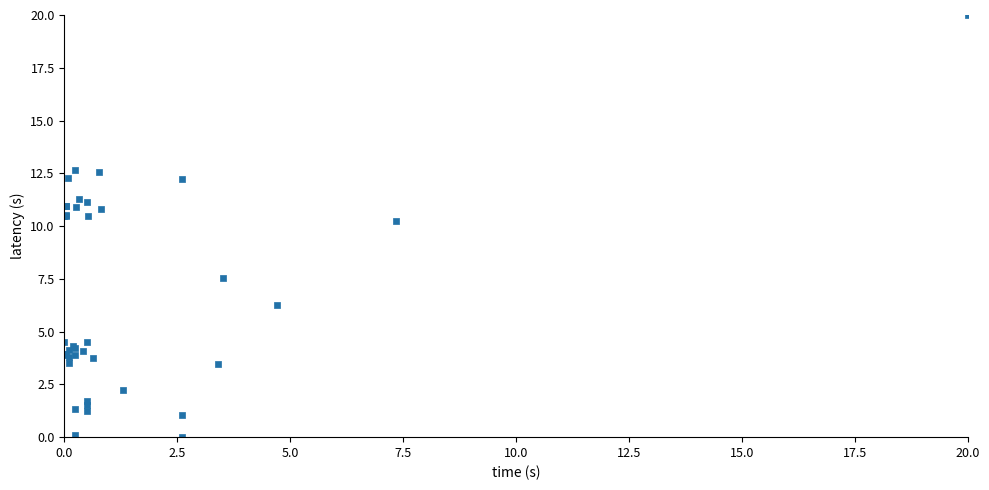

What Y value in the scatter plot is closest to 10?

10.3